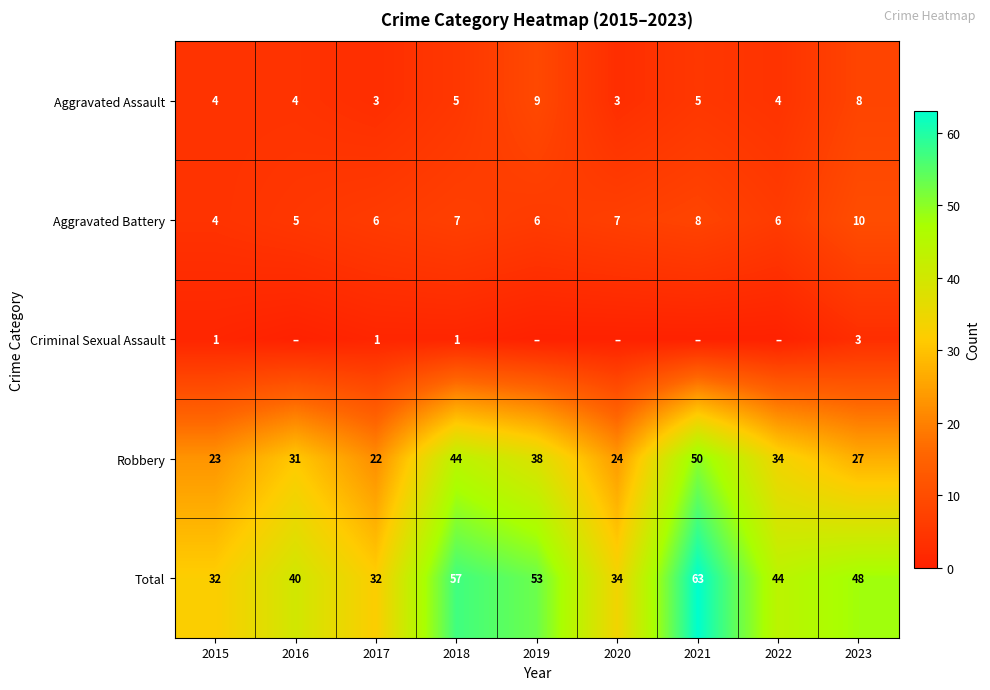

Is it true that Criminal Sexual Assault equals 3 at 2023?

True